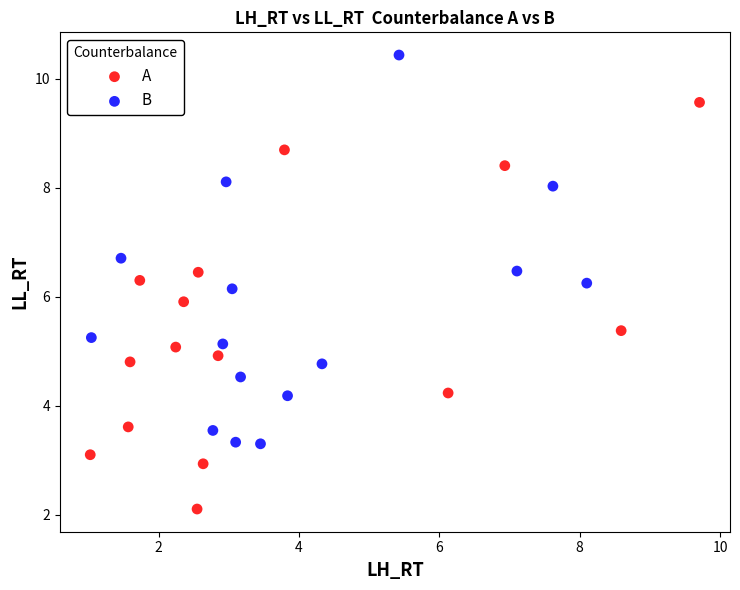

Which series contains the lowest Y value?

A